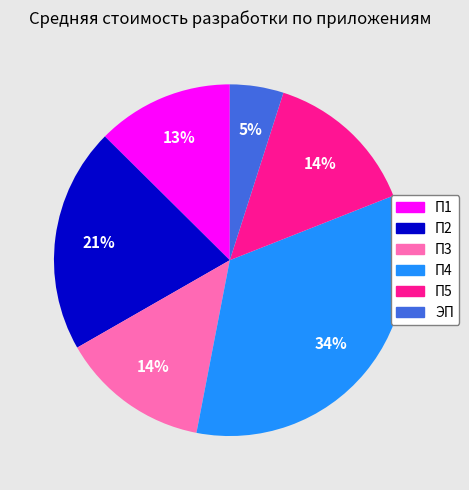

To the nearest percent, what is the average slice percentage?

17%